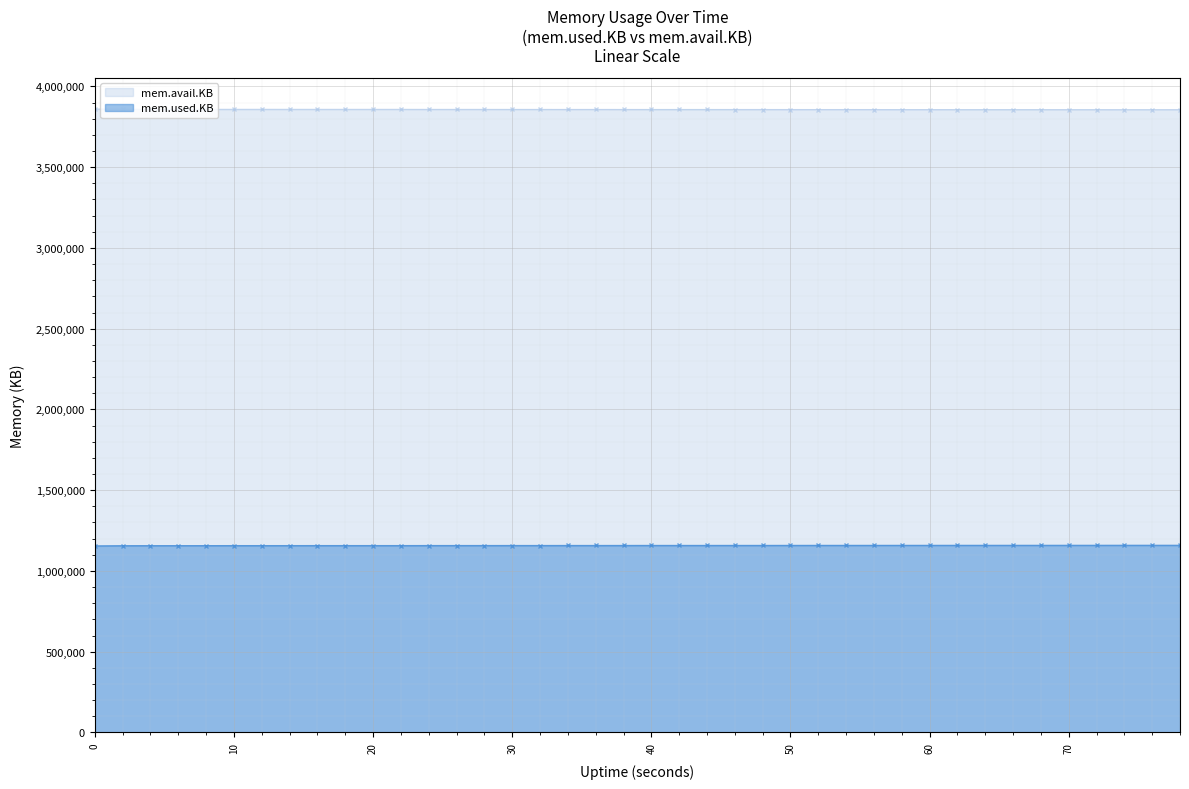

Rank the series at 30 from lowest to highest value.

mem.used.KB, mem.avail.KB